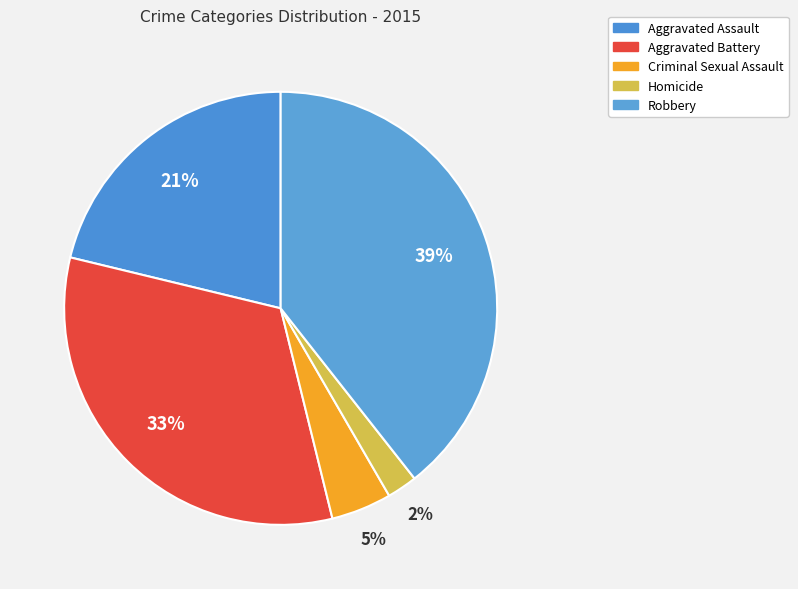

To the nearest percent, what percentage of the pie is Criminal Sexual Assault?

5%